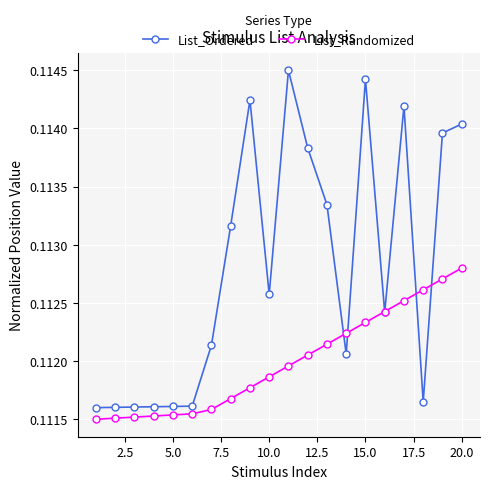

Which series has the widest spread of values?

List_Ordered